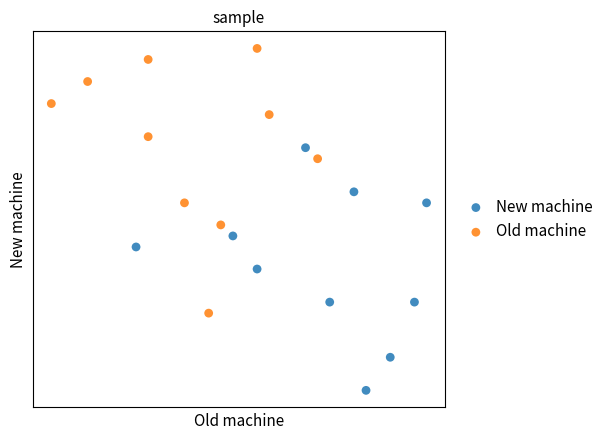

What are all the series names shown in the legend?

New machine, Old machine